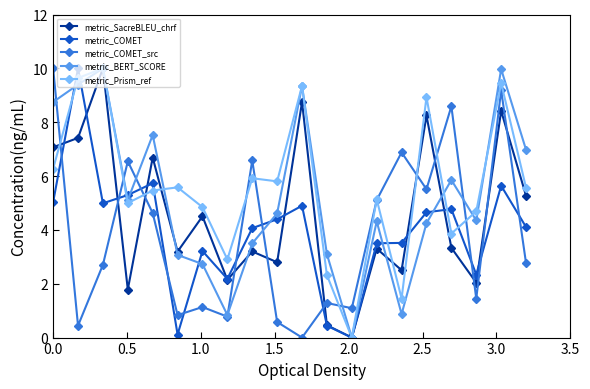

After their last crossing, which series has the higher values: metric_COMET or metric_COMET_src?

metric_COMET